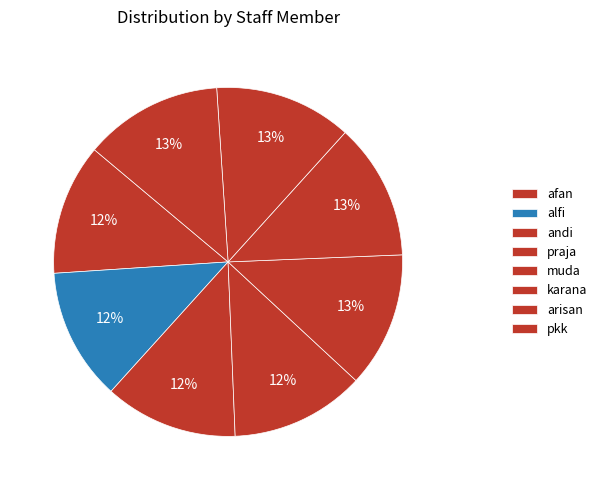

How many slices are in this pie chart?

8